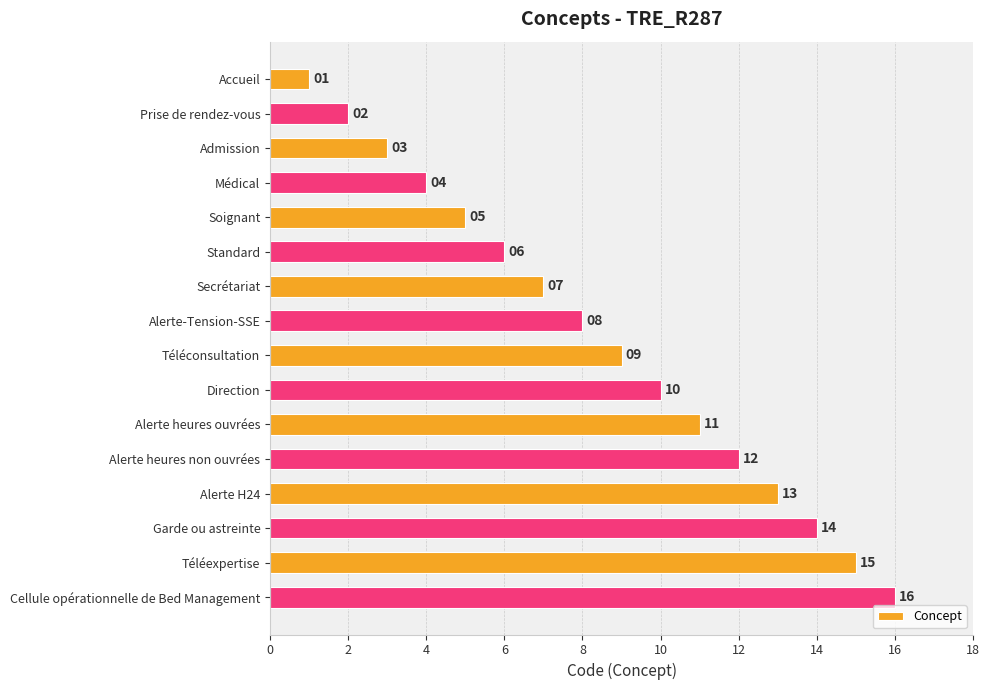

What is the greatest value displayed?

16